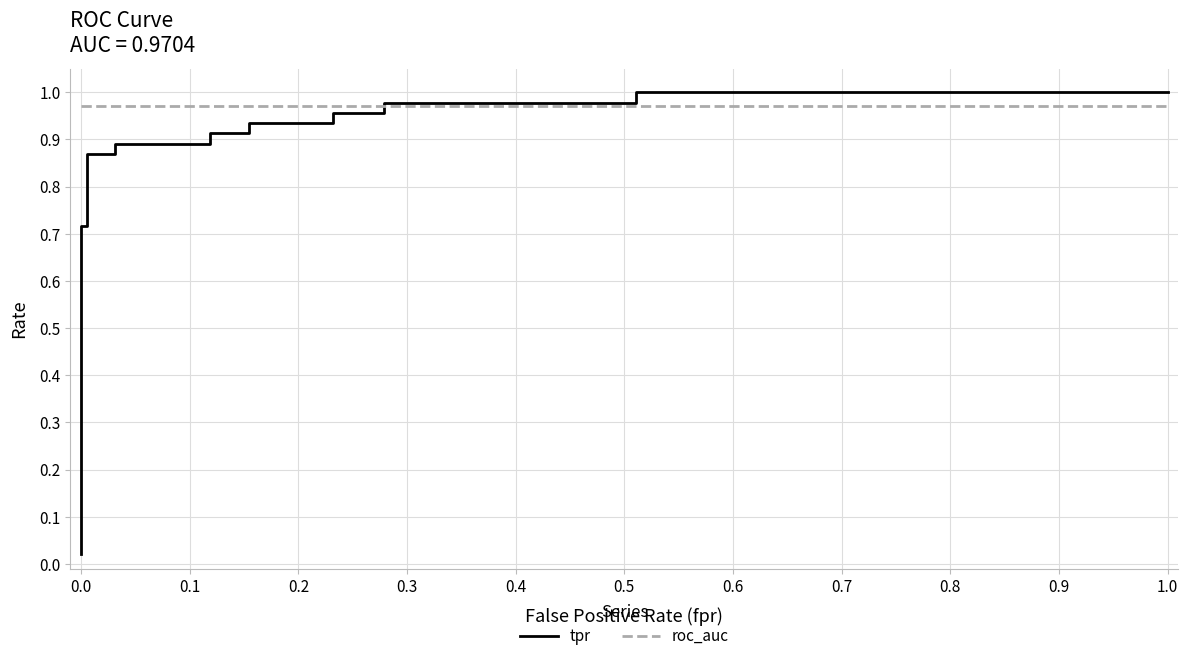

Which series has the largest total across all categories?

roc_auc